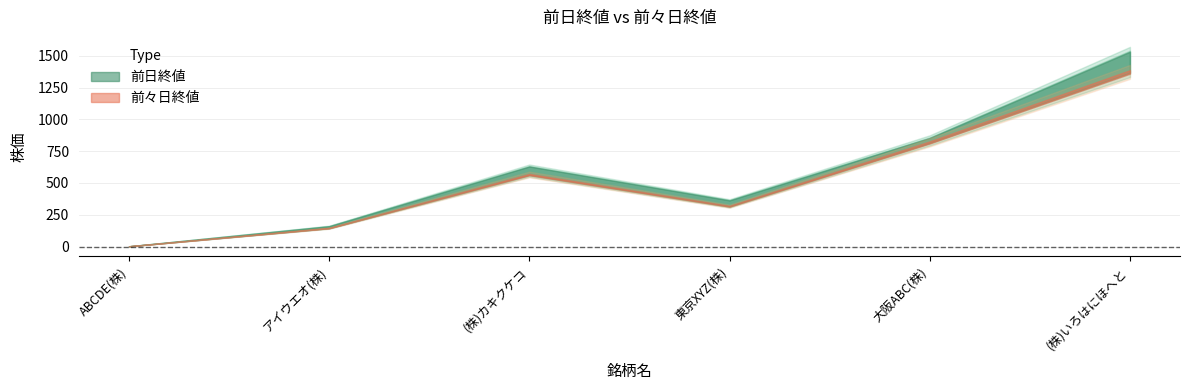

What is the average value of the 前日終値 series?

587